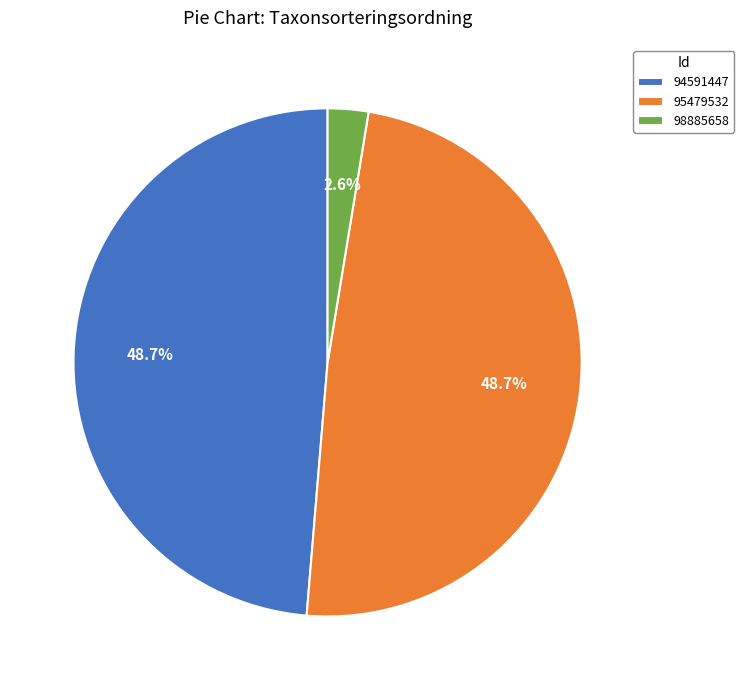

To the nearest percent, what percentage of the pie is 95479532?

49%